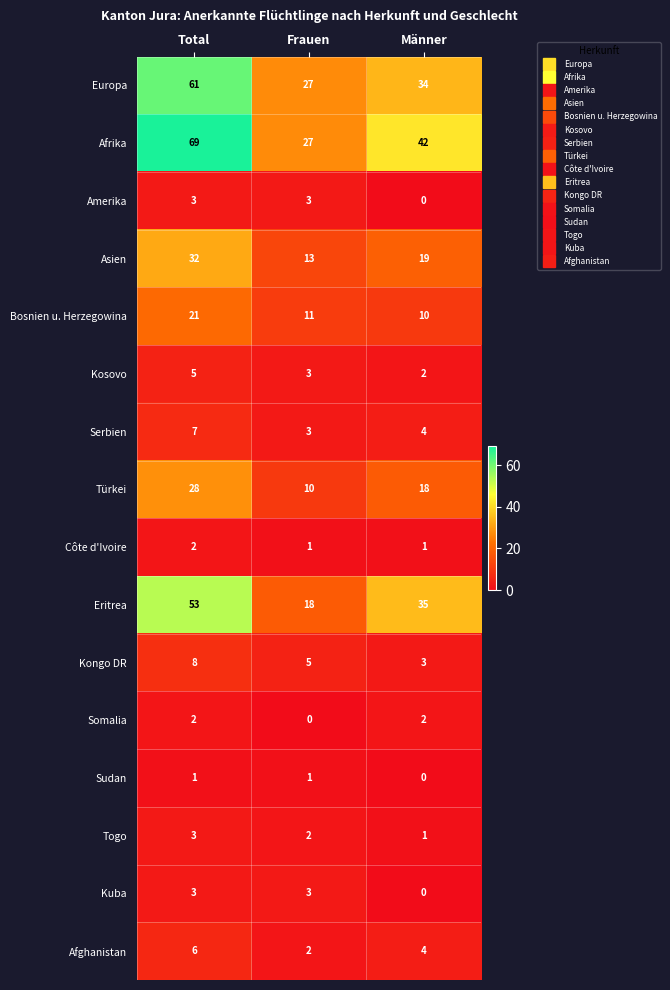

The value of Côte d'Ivoire at Total is 2. True or false?

True